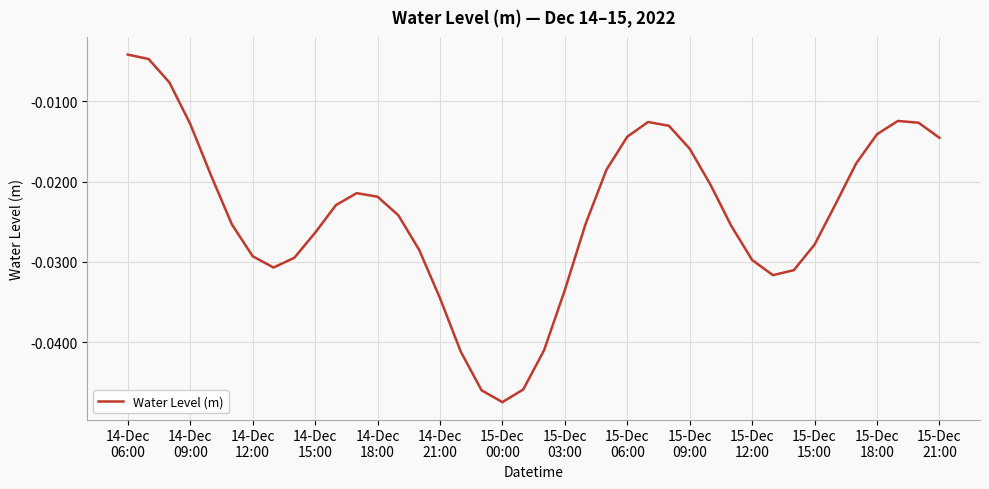

How many lines are shown in the chart?

1